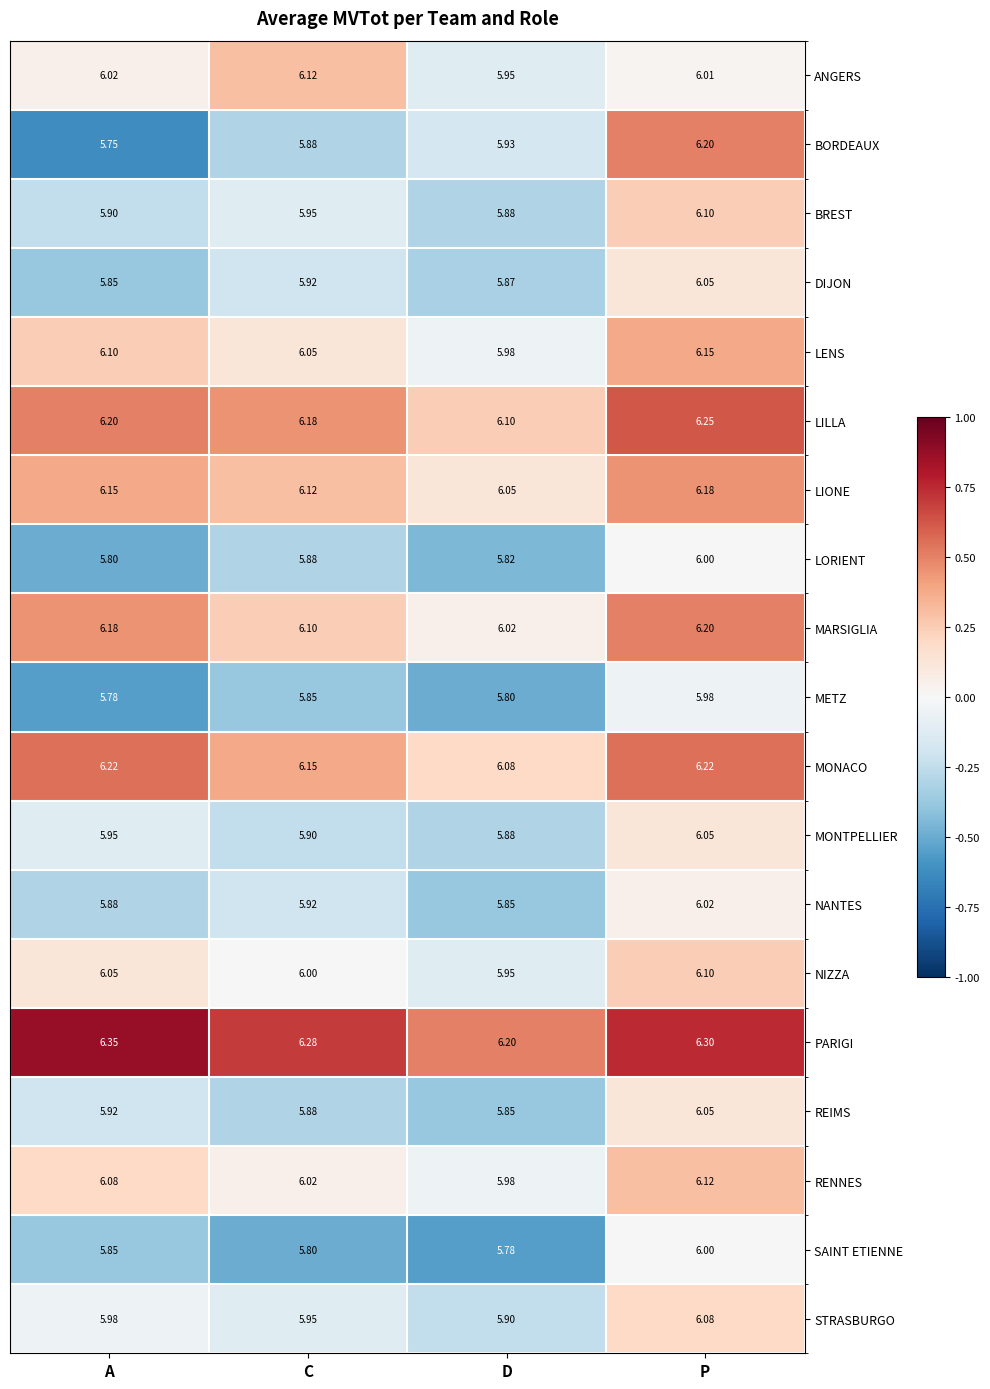

Which series has the largest total across all categories?

PARIGI